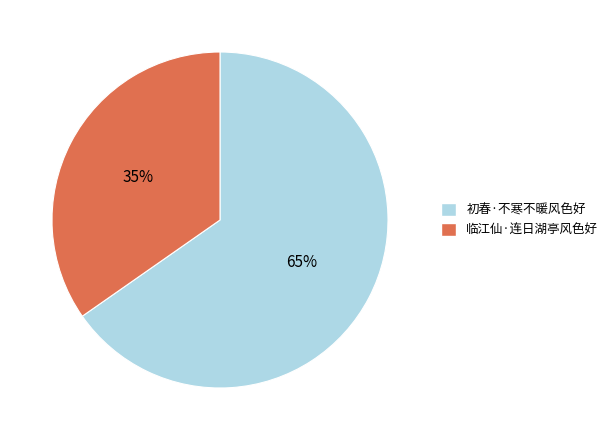

Is it true that 临江仙·连日湖亭风色好 is 35% of the pie?

True